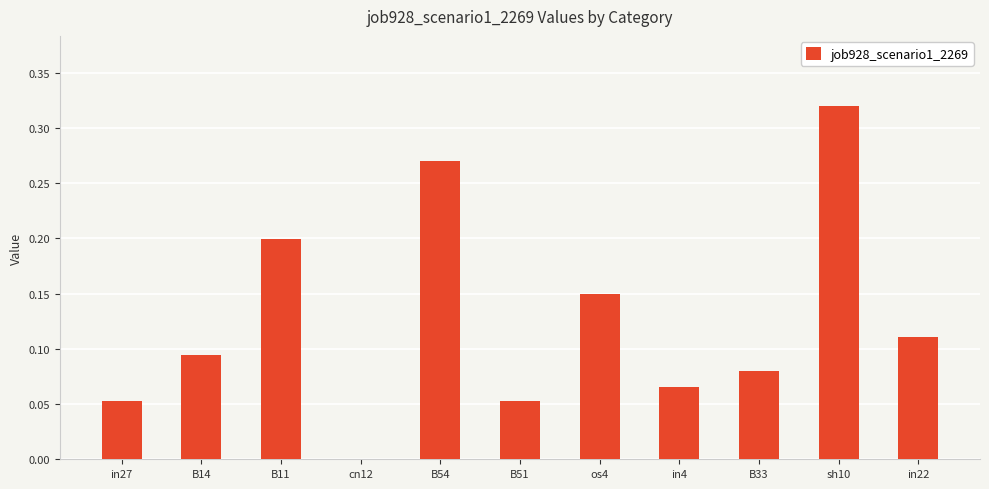

The value at os4 is 0.3. True or false?

False